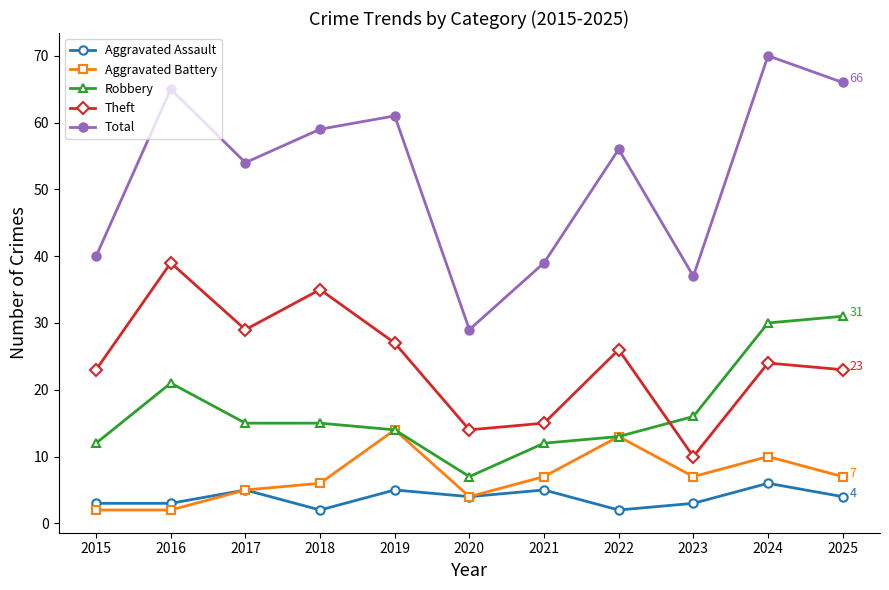

Which series has the largest total across all categories?

Total